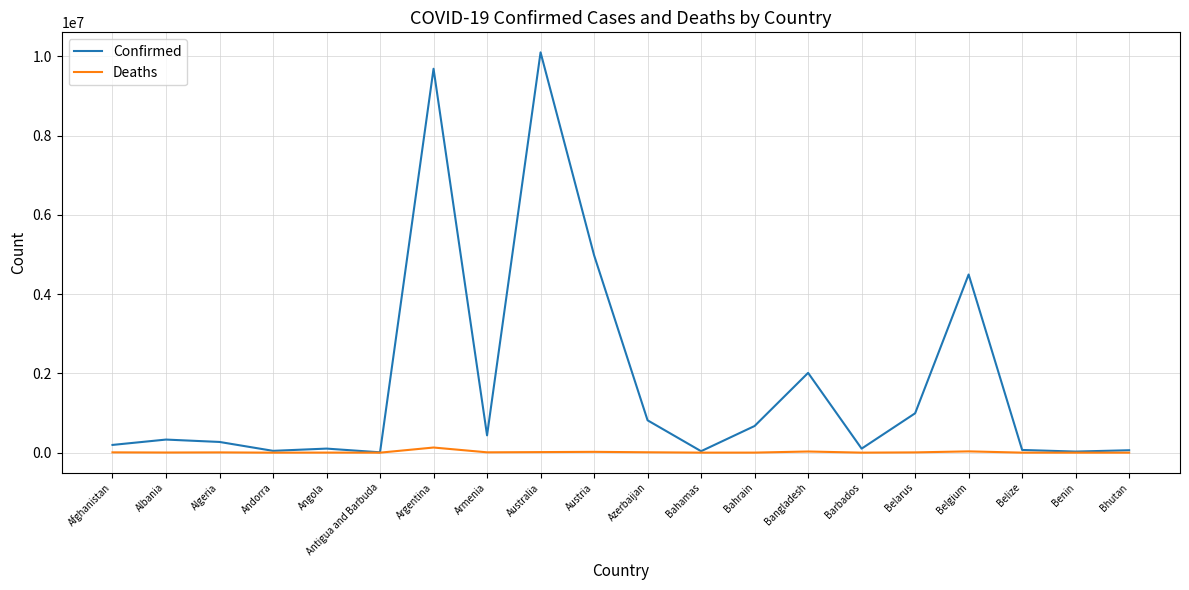

What is the difference between the Confirmed values at Austria and Bangladesh?

2971120